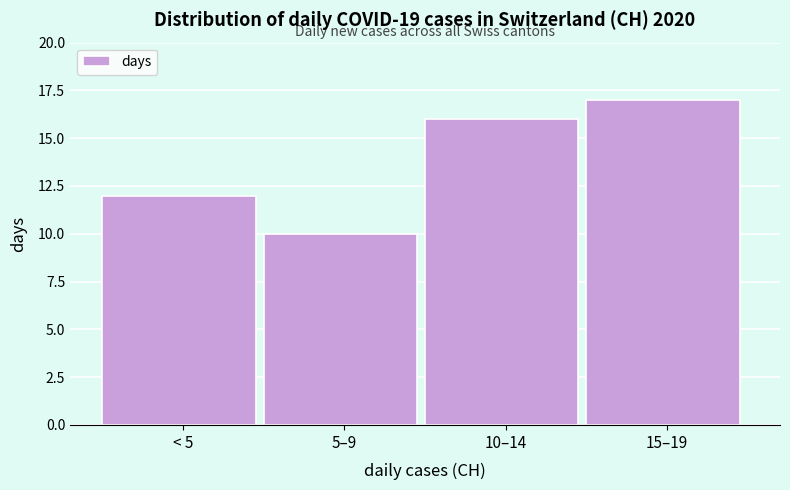

Reading right to left, list all the values displayed in this chart.

17	16	10	12